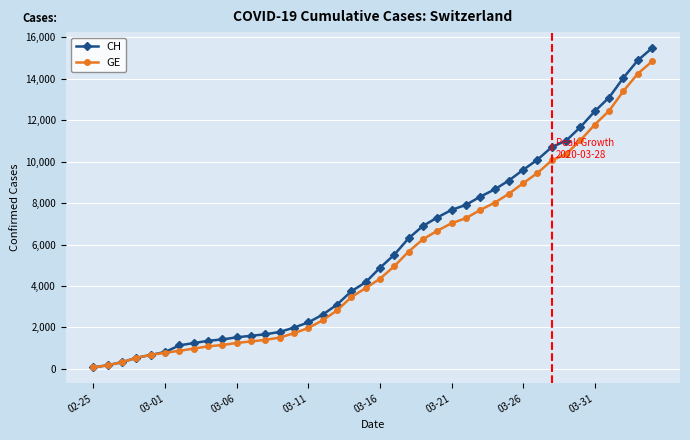

What is the maximum value shown in the chart?

15475